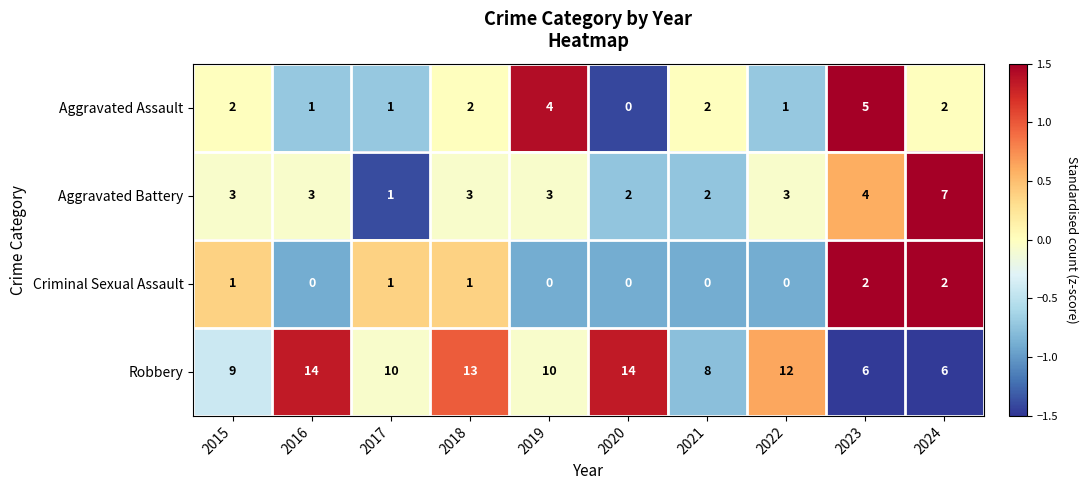

How many data points in Aggravated Battery are less than 3?

3